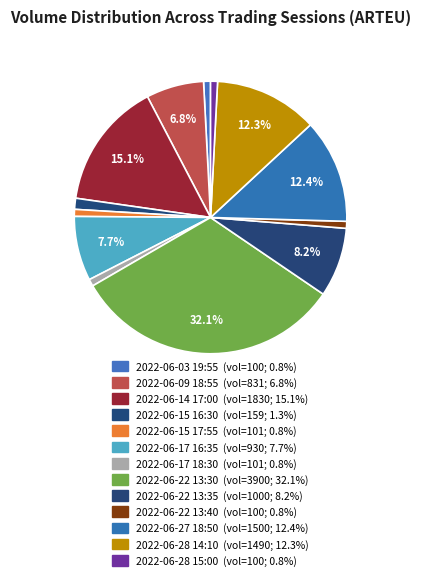

What is the change in value from 2022-06-15 16:30 to 2022-06-22 13:35?

+841